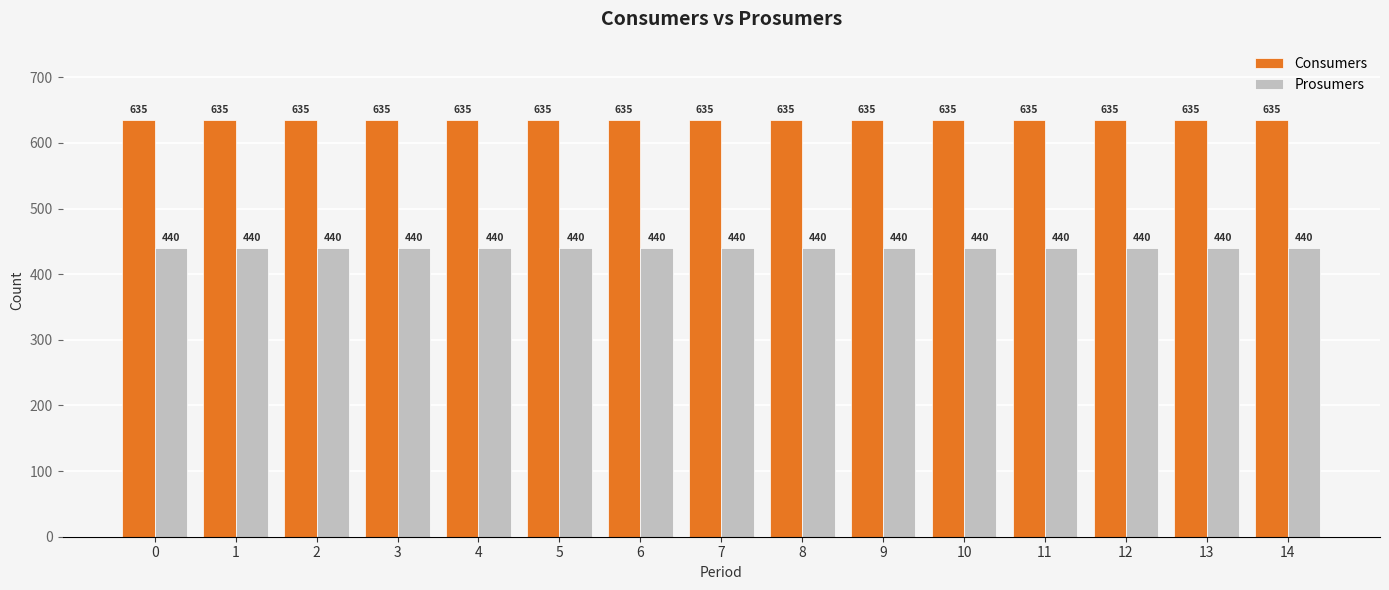

At how many categories does at least one series exceed 589?

15